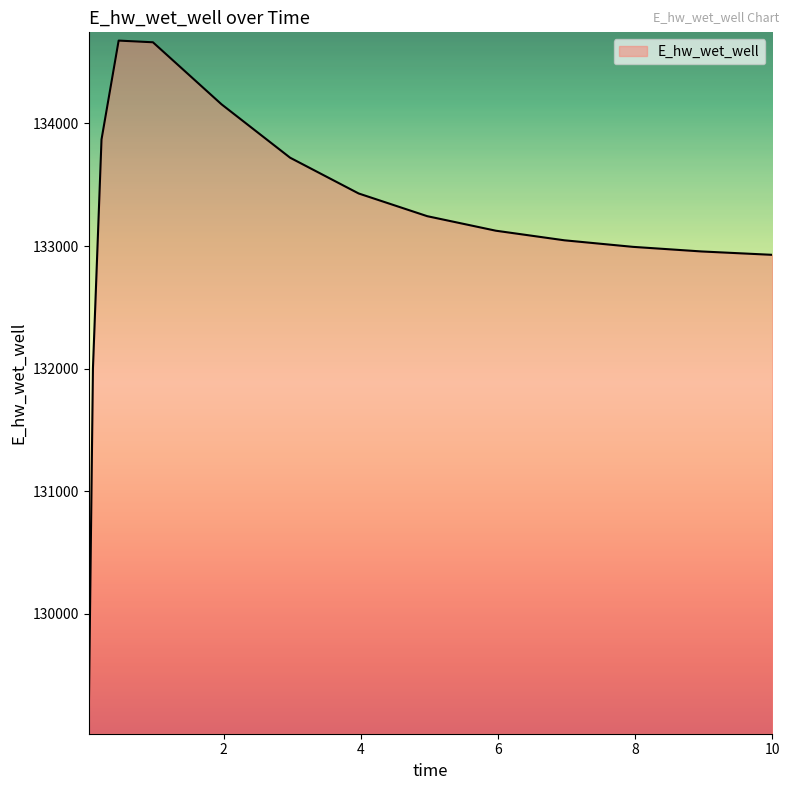

What is the minimum value shown in the chart?

129087.9